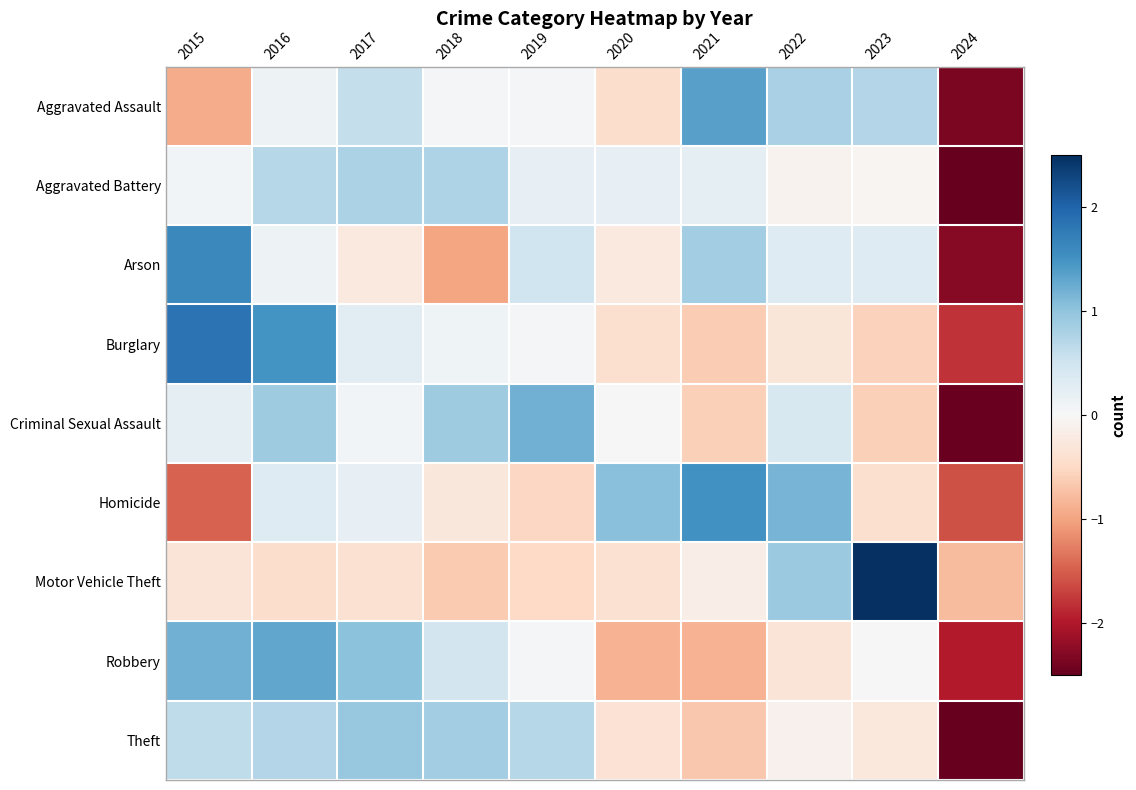

Reading left to right, transcribe all the data shown in this chart.

Aggravated Assault: 2015=-0.9	2016=0.1	2017=0.6	2018=0.0	2019=0.0	2020=-0.4	2021=1.4	2022=0.8	2023=0.7	2024=-2.3
Aggravated Battery: 2015=0.1	2016=0.7	2017=0.8	2018=0.8	2019=0.2	2020=0.2	2021=0.2	2022=-0.1	2023=-0.0	2024=-2.8
Arson: 2015=1.6	2016=0.1	2017=-0.2	2018=-1.0	2019=0.5	2020=-0.2	2021=0.9	2022=0.3	2023=0.3	2024=-2.3
Burglary: 2015=1.8	2016=1.5	2017=0.3	2018=0.1	2019=0.0	2020=-0.4	2021=-0.6	2022=-0.3	2023=-0.6	2024=-1.8
Criminal Sexual Assault: 2015=0.2	2016=0.9	2017=0.1	2018=0.9	2019=1.2	2020=-0.0	2021=-0.6	2022=0.4	2023=-0.6	2024=-2.5
Homicide: 2015=-1.5	2016=0.3	2017=0.2	2018=-0.3	2019=-0.5	2020=1.0	2021=1.5	2022=1.2	2023=-0.4	2024=-1.6
Motor Vehicle Theft: 2015=-0.3	2016=-0.4	2017=-0.4	2018=-0.7	2019=-0.5	2020=-0.4	2021=-0.2	2022=0.9	2023=2.7	2024=-0.8
Robbery: 2015=1.2	2016=1.3	2017=1.0	2018=0.5	2019=0.1	2020=-0.9	2021=-0.9	2022=-0.3	2023=-0.0	2024=-2.0
Theft: 2015=0.6	2016=0.7	2017=0.9	2018=0.9	2019=0.7	2020=-0.4	2021=-0.7	2022=-0.1	2023=-0.3	2024=-2.5